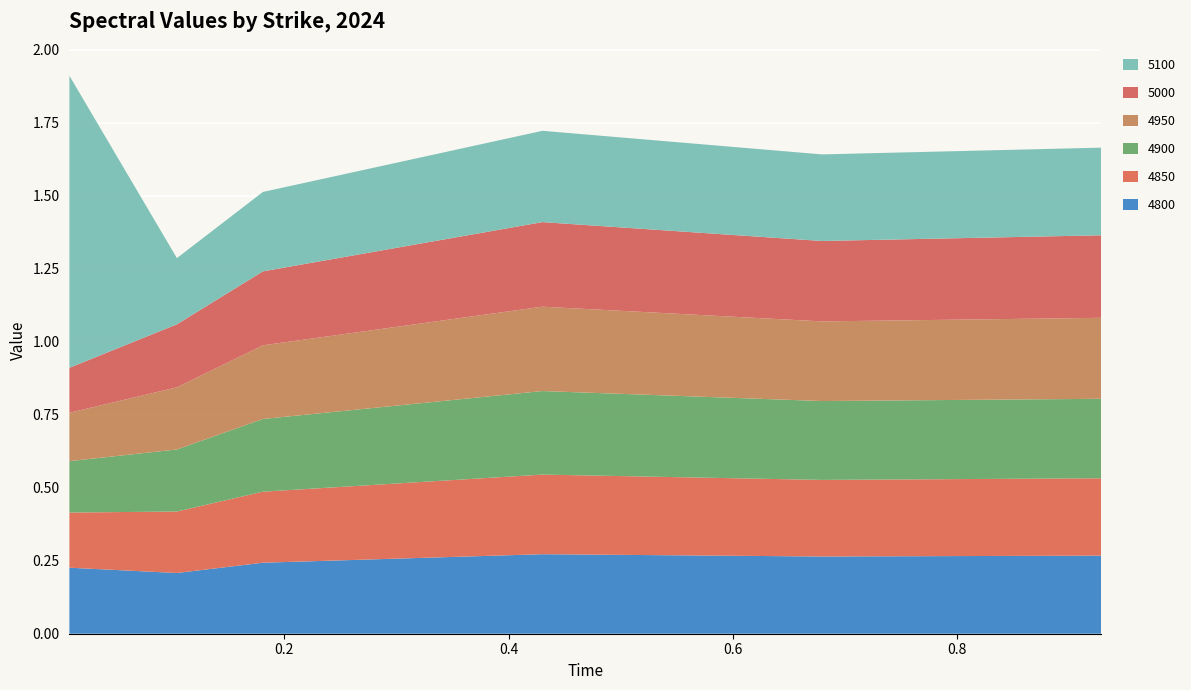

Reading left to right, list all the values displayed in this chart.

4800: 0.2	0.2	0.2	0.3	0.3	0.3
4850: 0.2	0.2	0.2	0.3	0.3	0.3
4900: 0.2	0.2	0.2	0.3	0.3	0.3
4950: 0.2	0.2	0.3	0.3	0.3	0.3
5000: 0.2	0.2	0.3	0.3	0.3	0.3
5100: 1.0	0.2	0.3	0.3	0.3	0.3